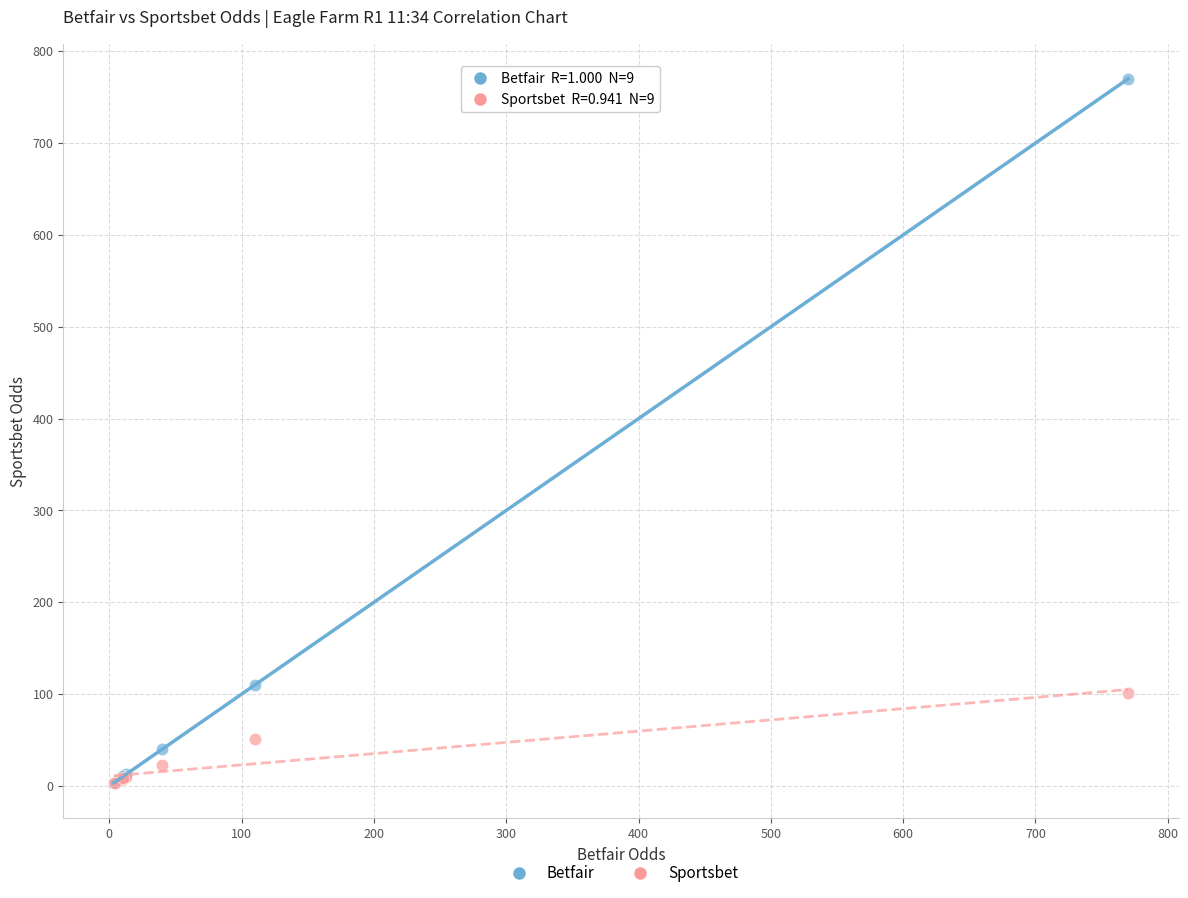

Across all series, what Y value is closest to 386?

110.0